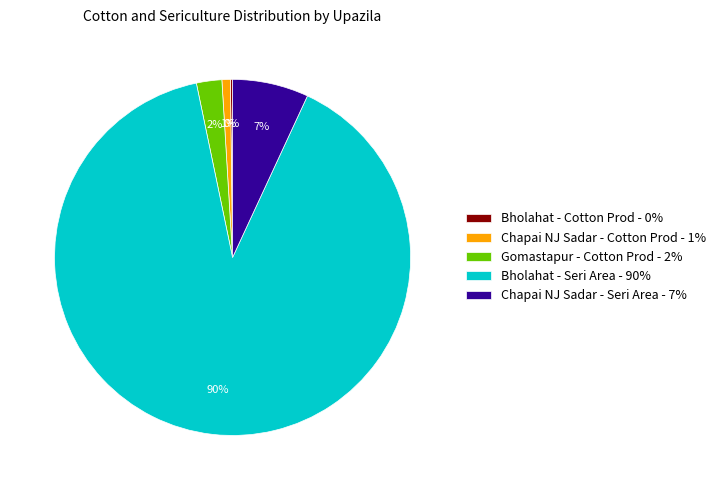

True or false: Chapai NJ Sadar - Cotton Prod - 1% accounts for 1% of the total.

True